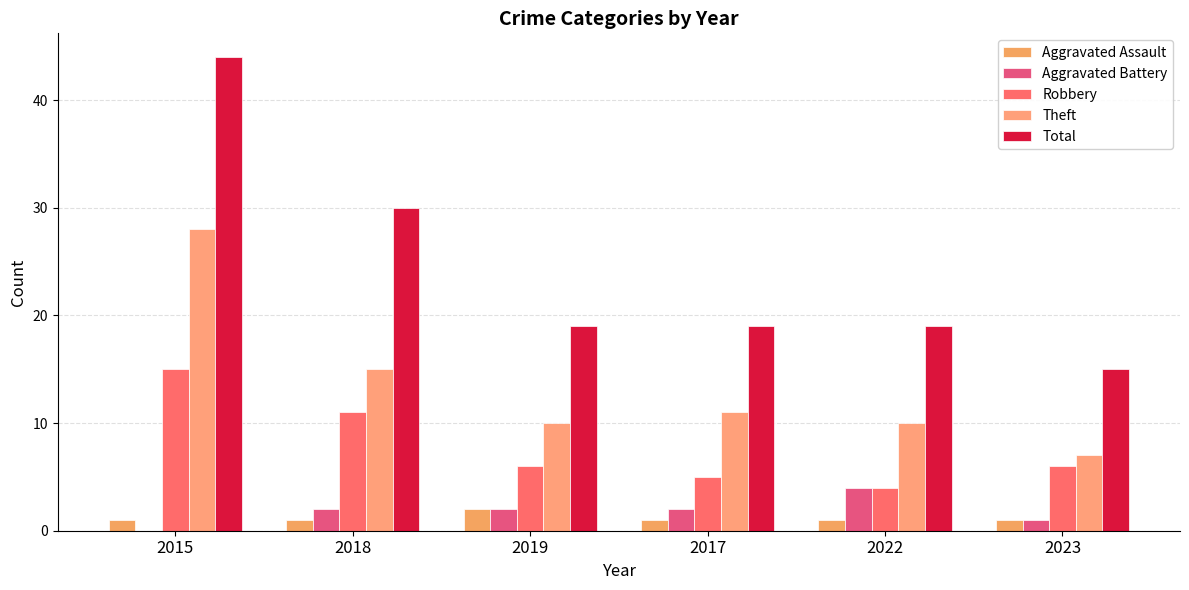

How many groups of bars are there?

6